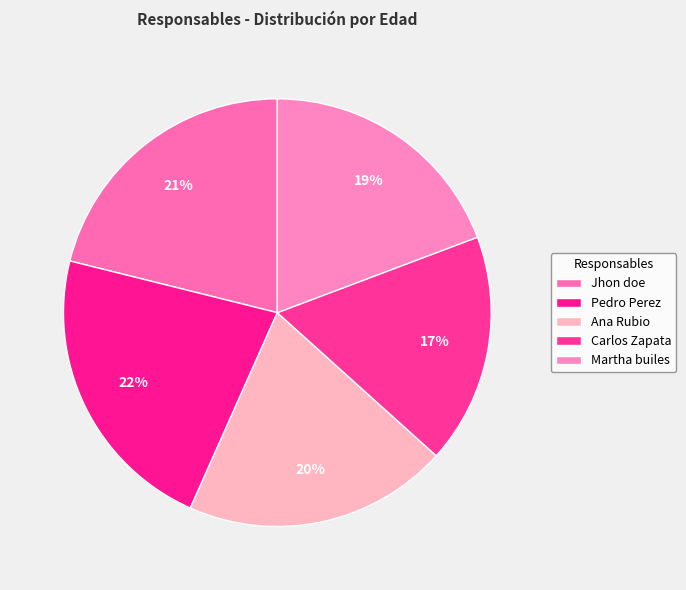

To the nearest percent, what percentage of the pie is Jhon doe?

21%